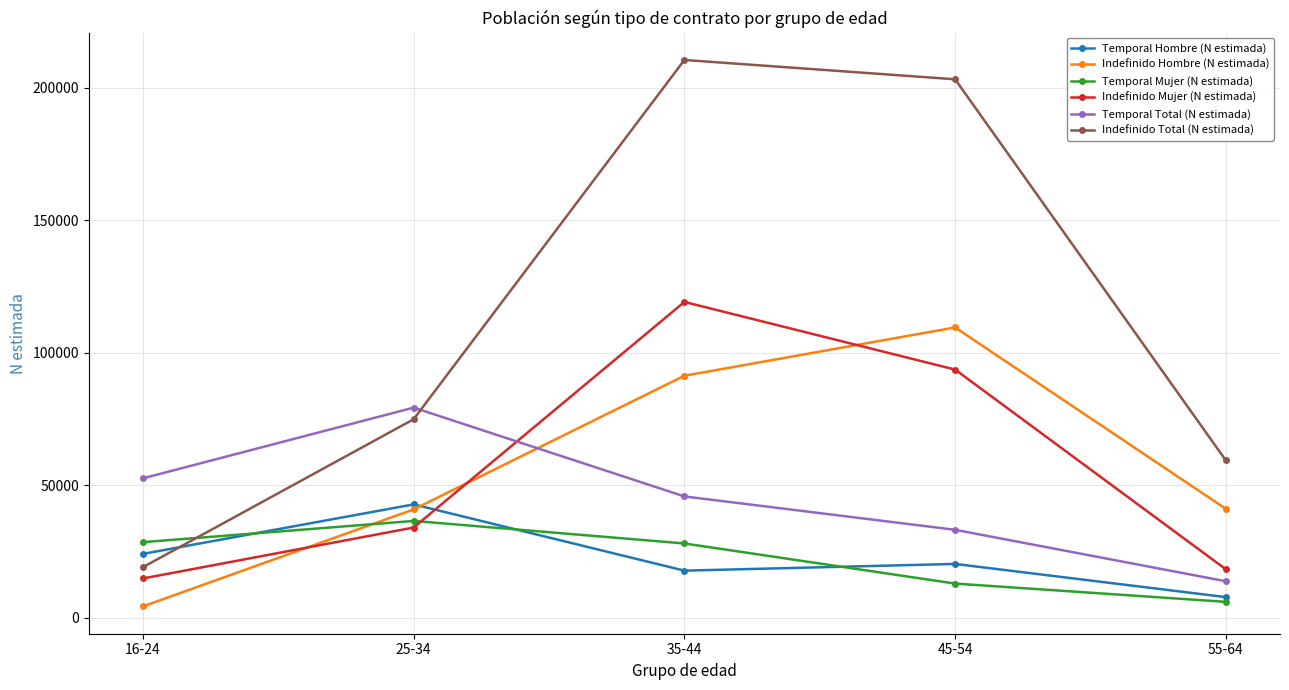

What is the maximum value for Indefinido Hombre (N estimada)?

109499